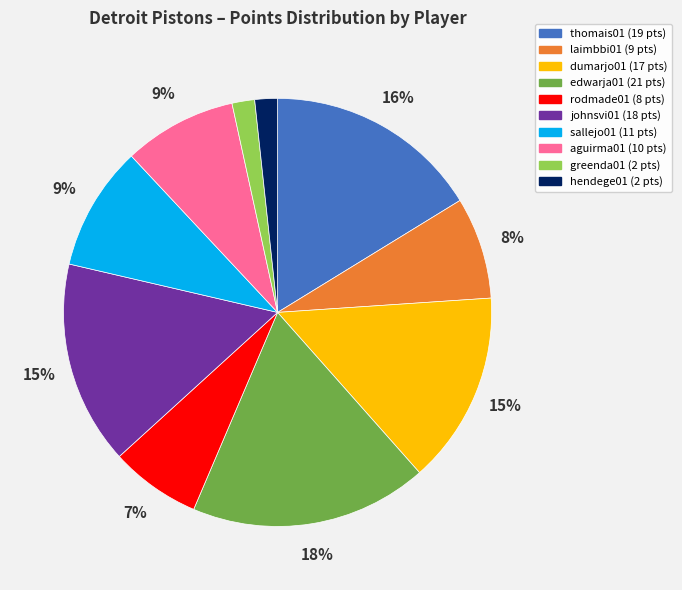

To the nearest percent, what is the average slice percentage?

10%